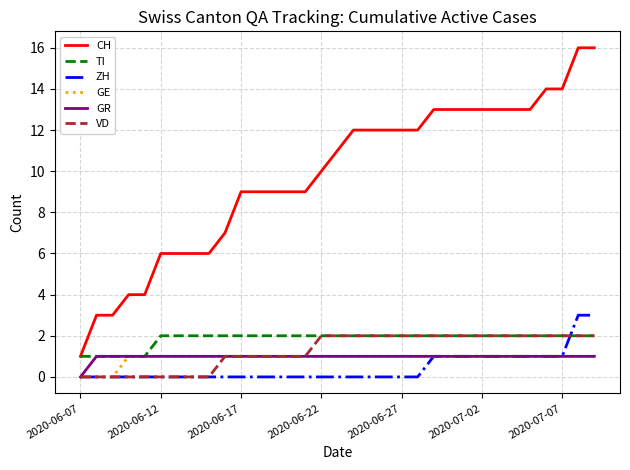

True or false: CH and GR cross at least once.

False